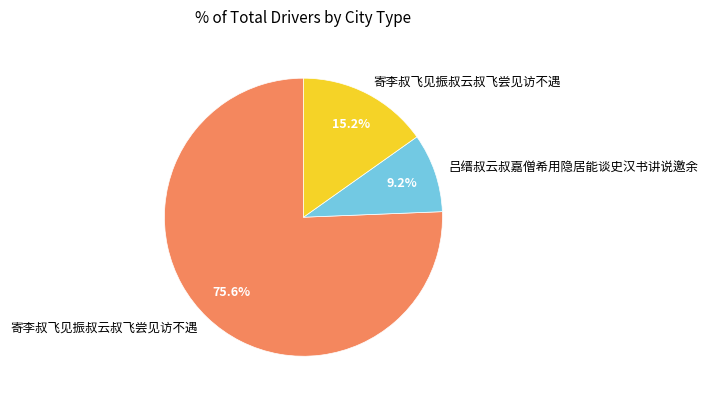

Is there any slice that represents more than half of the pie?

Yes